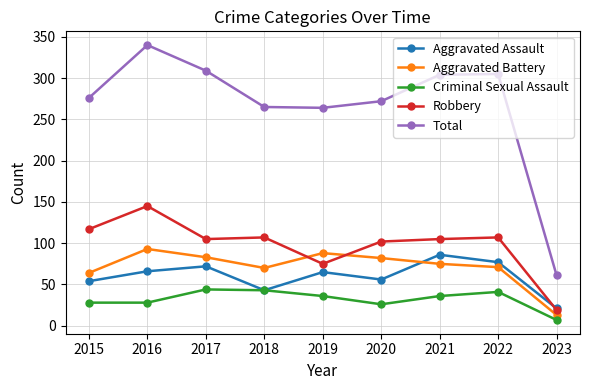

Does the chart display data point markers on the line(s)?

Yes